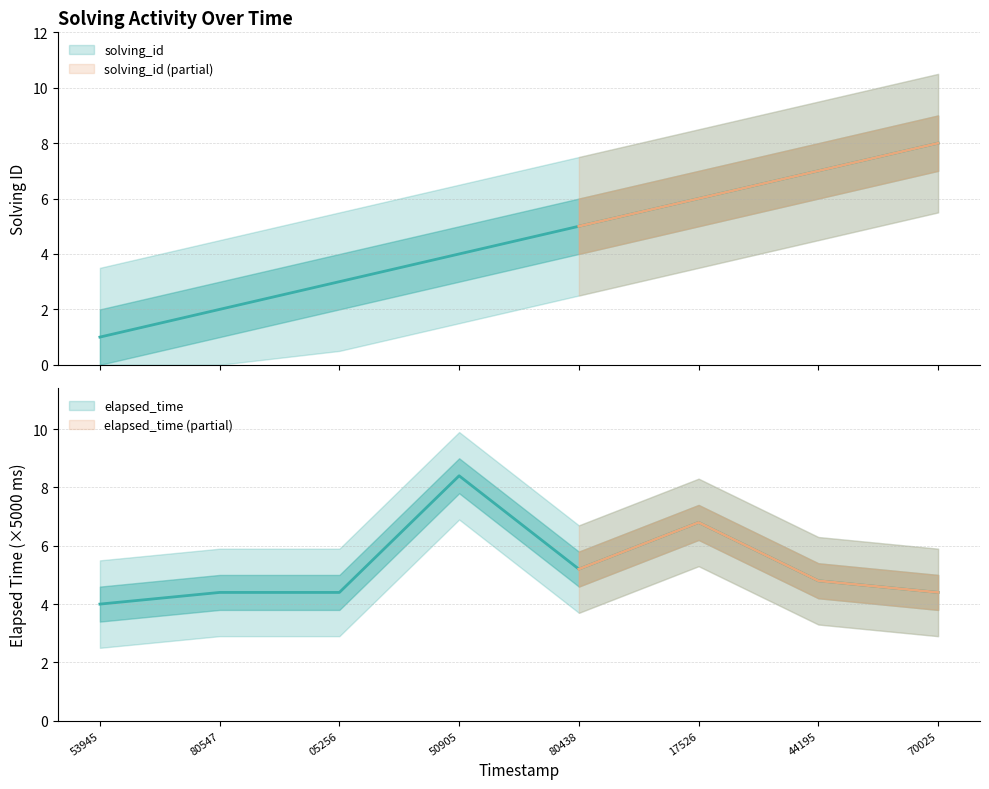

Read the solving_id value at 80438.

5.0